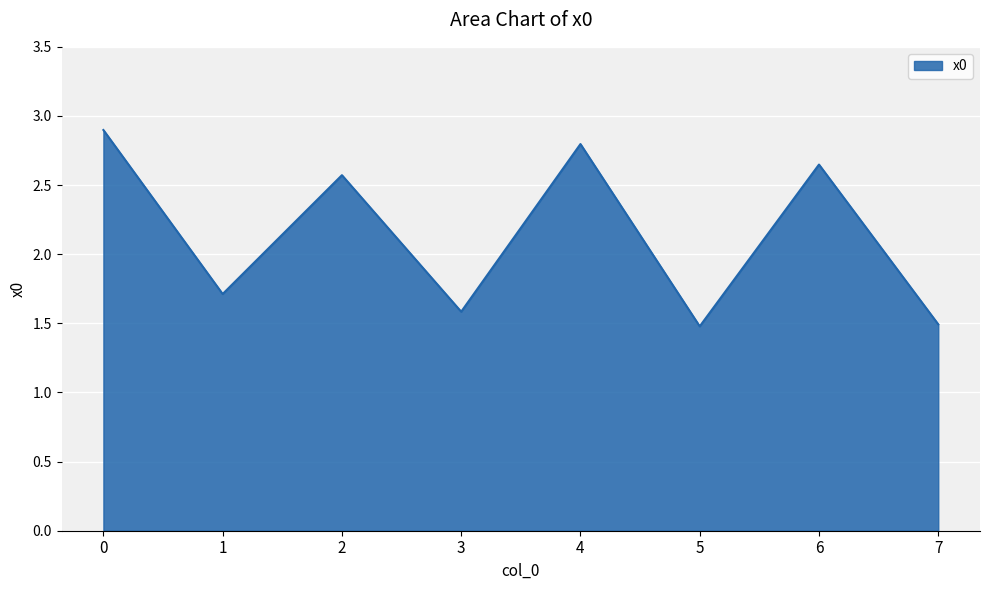

Does the chart have visible grid lines?

Yes